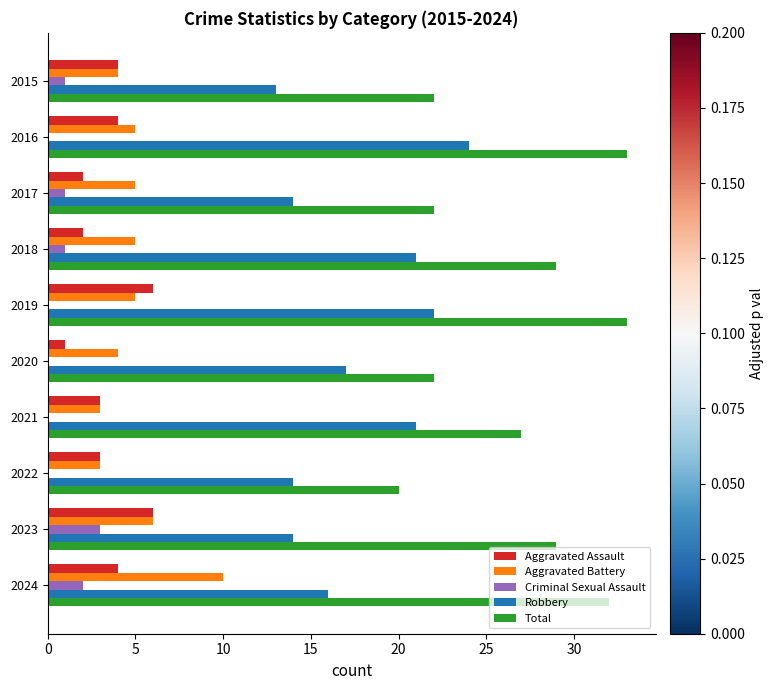

Where is Total nearest to the value 26?

2021